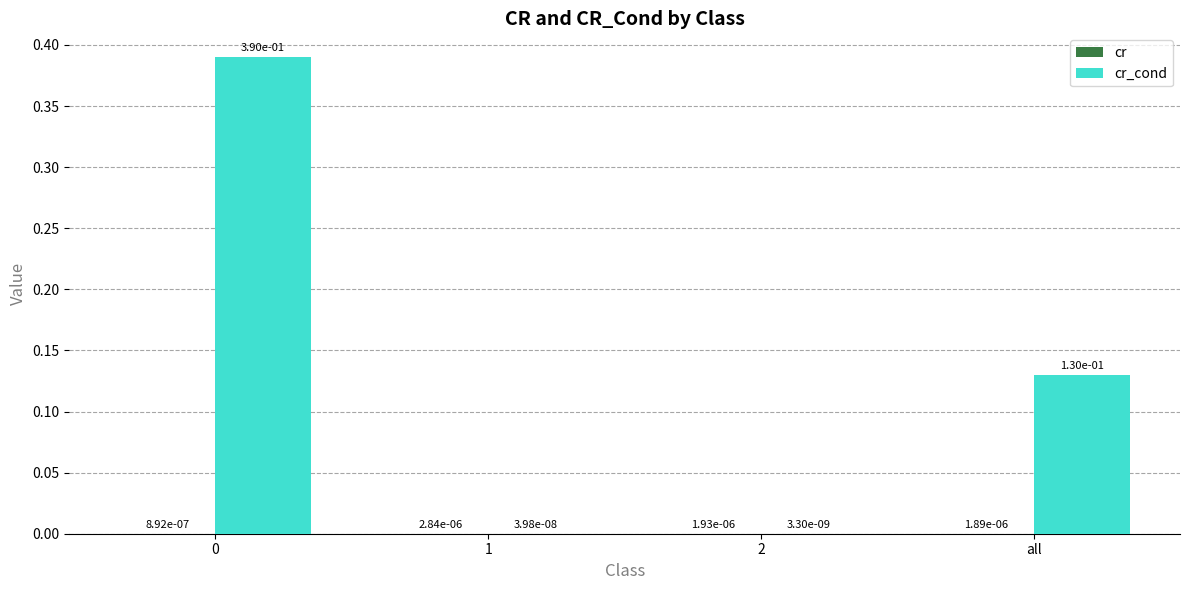

What position from the right is 2?

2